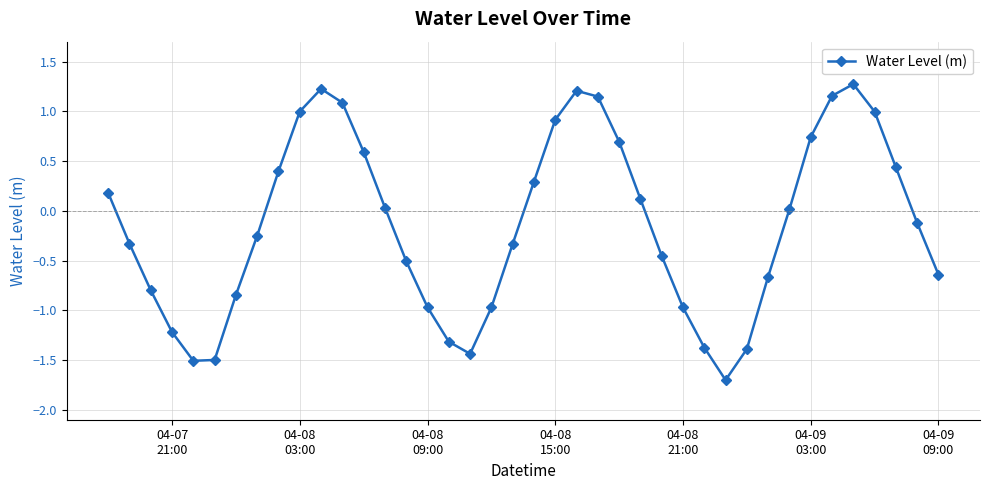

What is the minimum value shown in the chart?

-1.7